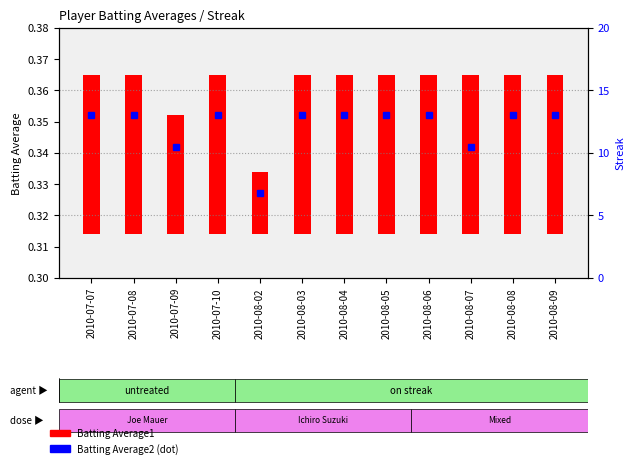

Which series changed the most between 2010-07-10 and 2010-08-07?

Batting Average2